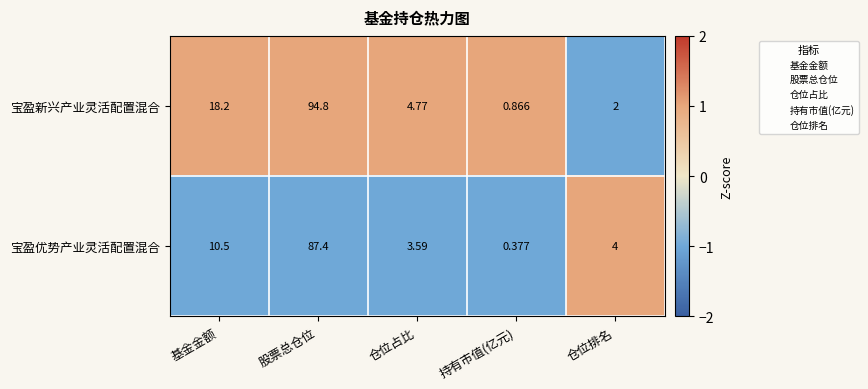

List the series in order of their peak value, highest first.

宝盈新兴产业灵活配置混合, 宝盈优势产业灵活配置混合